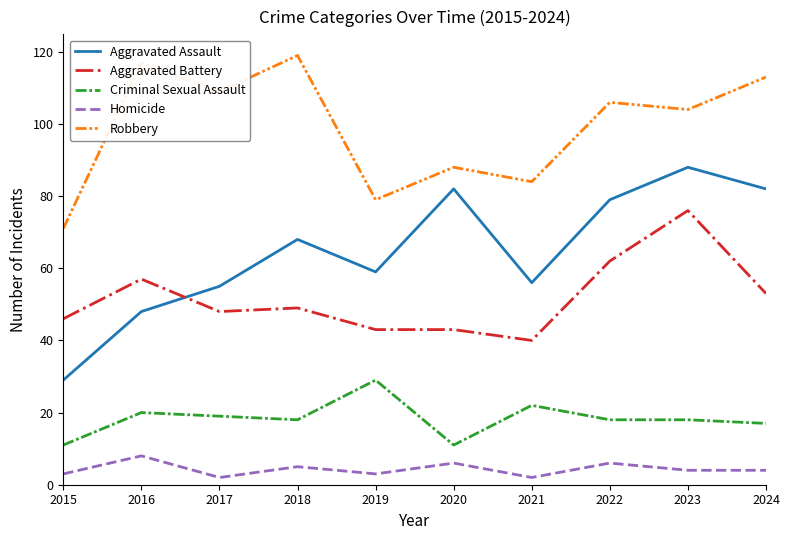

Where is the first local maximum for Aggravated Battery?

2016